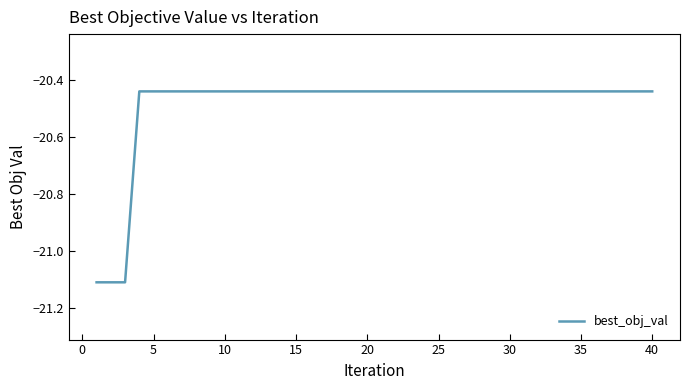

What is the smallest value displayed?

-21.1